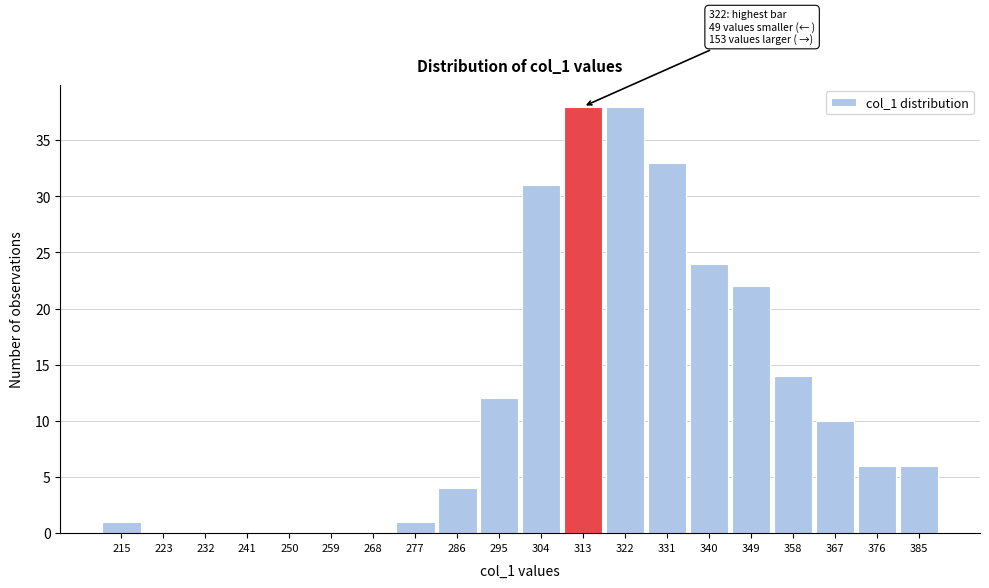

Reading right to left, transcribe all the data shown in this chart.

385=6	376=6	367=10	358=14	349=22	340=24	331=33	322=38	313=38	304=31	295=12	286=4	277=1	268=0	259=0	250=0	241=0	232=0	223=0	215=1